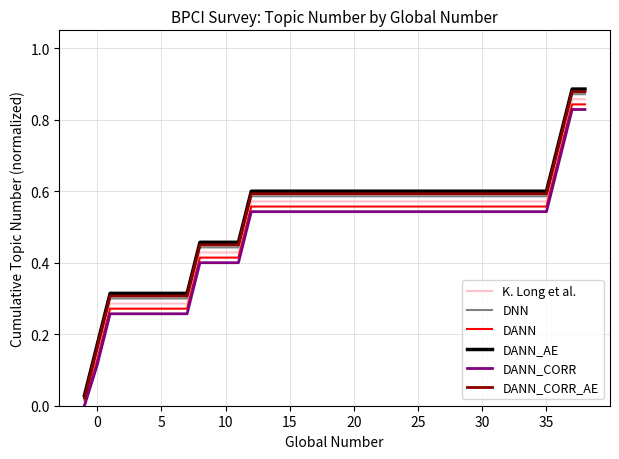

True or false: DANN_AE and DANN_CORR_AE intersect in this chart.

False